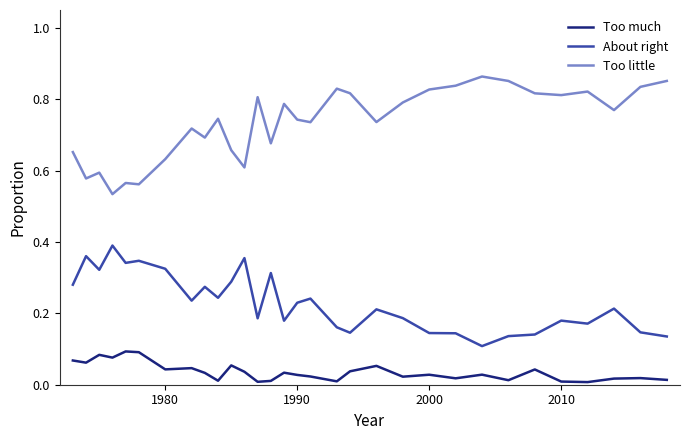

True or false: Too little and Too much cross at least once.

False